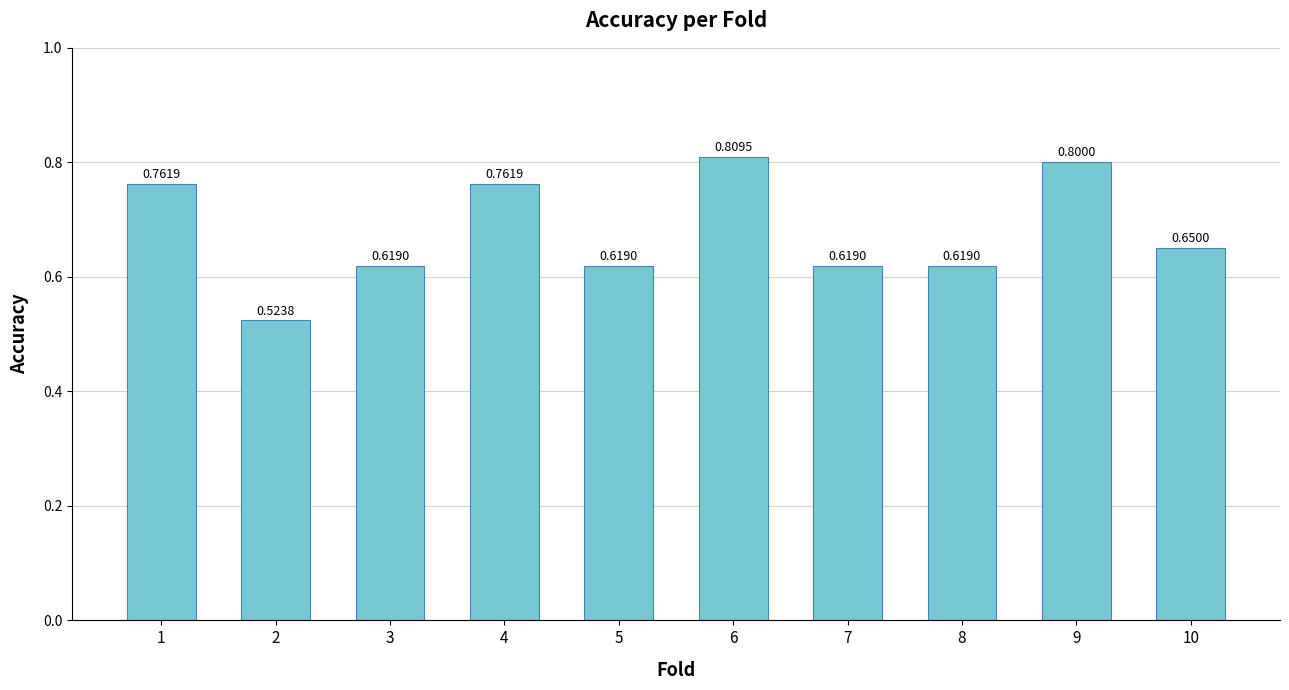

Which has a higher value, 6 or 5?

6